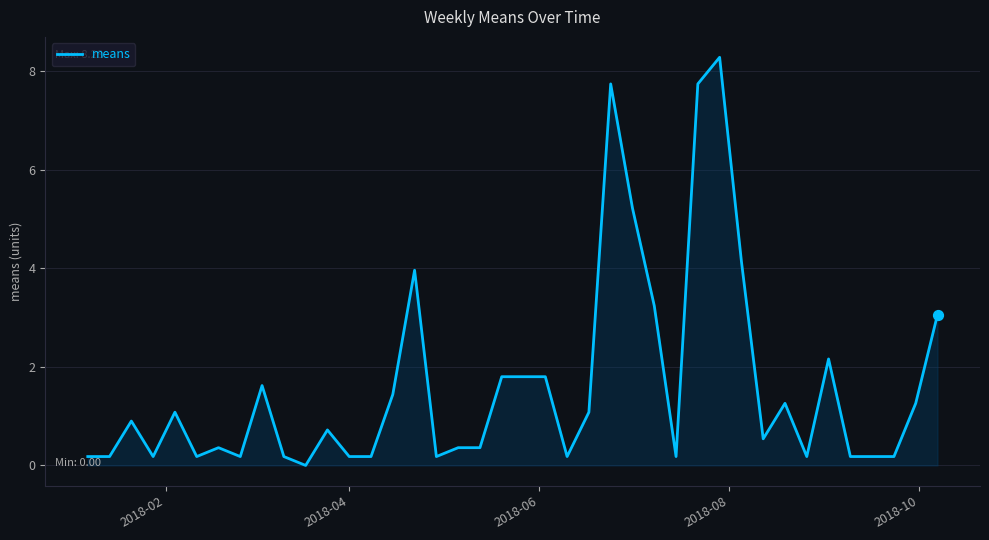

What is the maximum value shown in the chart?

8.3